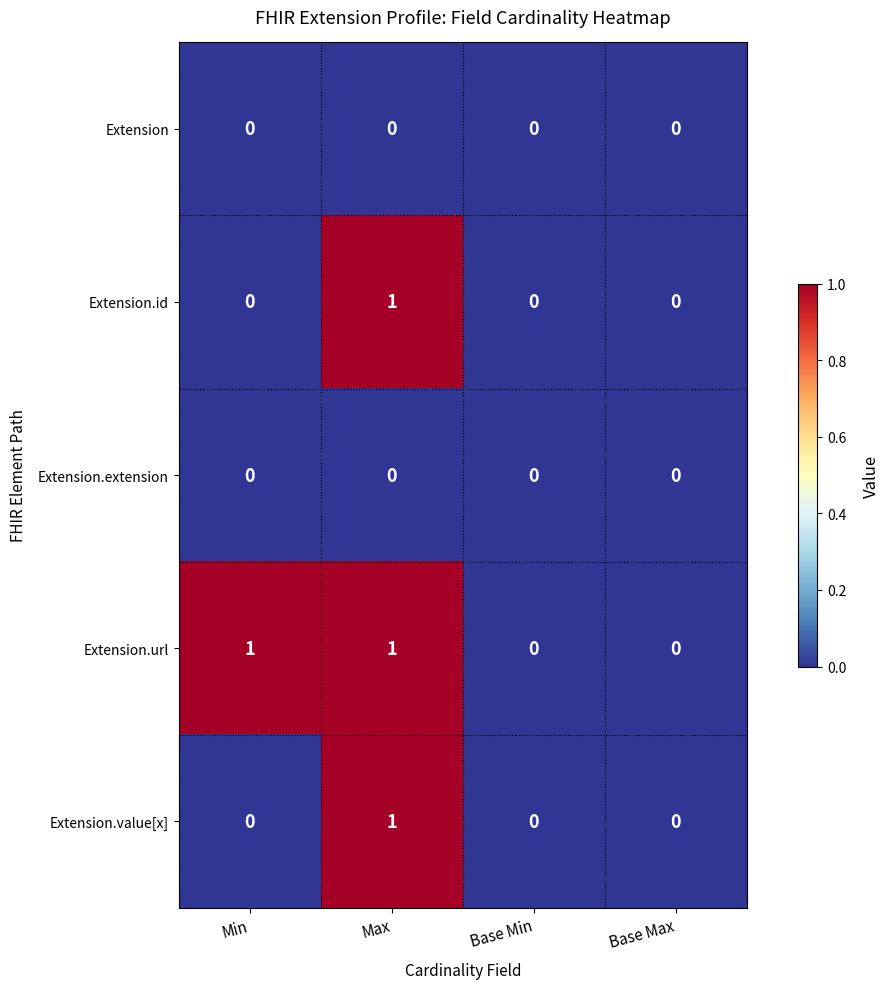

Which category has the highest value in the Extension.id series?

Max